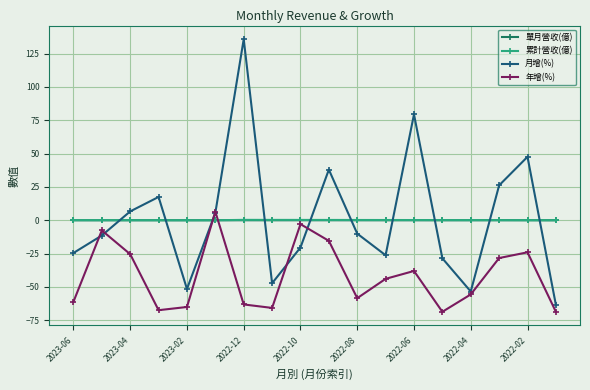

Which series has the largest range (max minus min)?

月增(%)